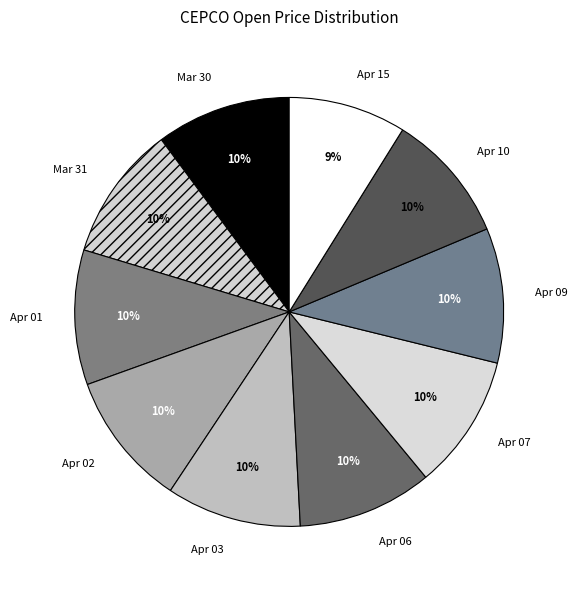

What is the smallest slice in the pie chart?

Apr 15